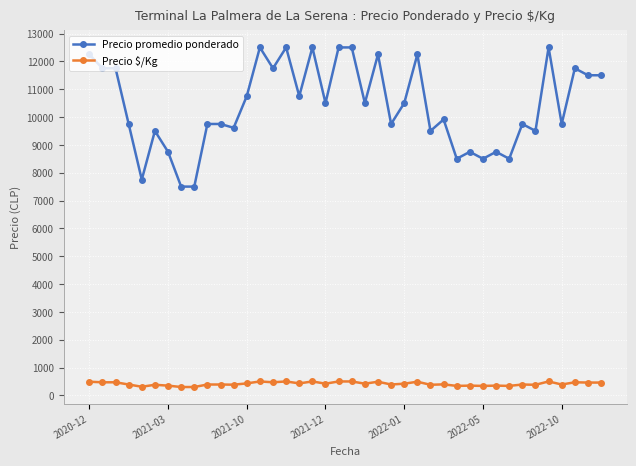

Which series has the widest spread of values?

Precio promedio ponderado